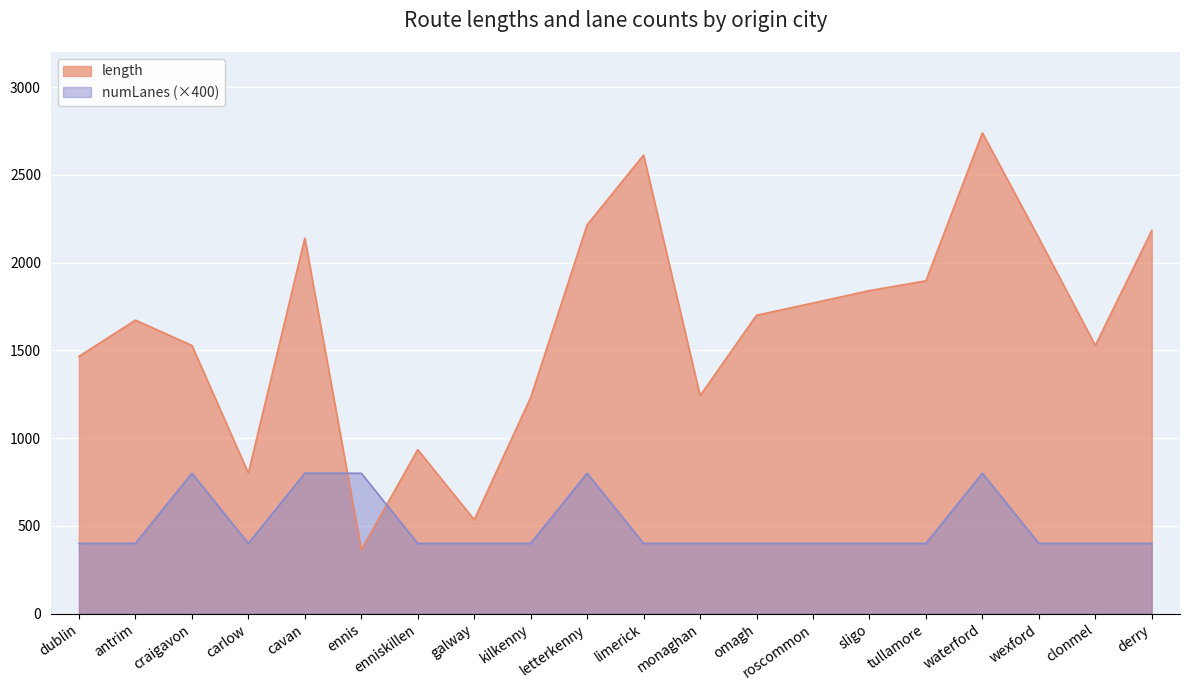

True or false: numLanes and length cross at least once.

True